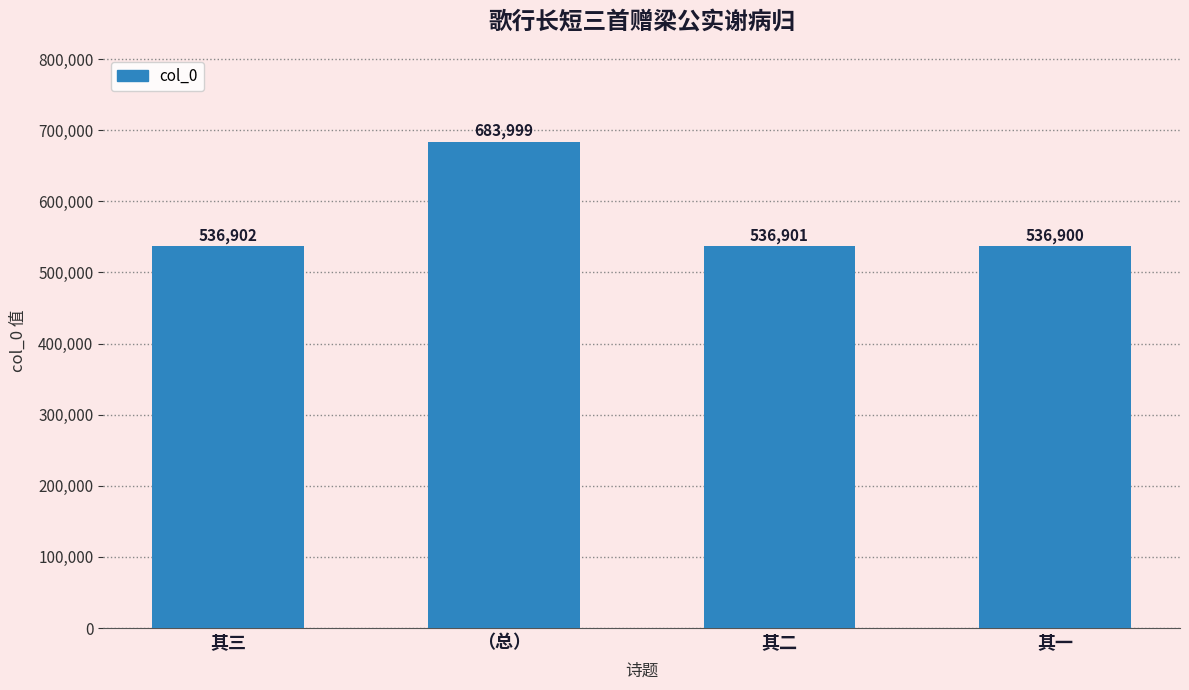

List the labels in order of value, smallest first.

其一, 其二, 其三, （总）